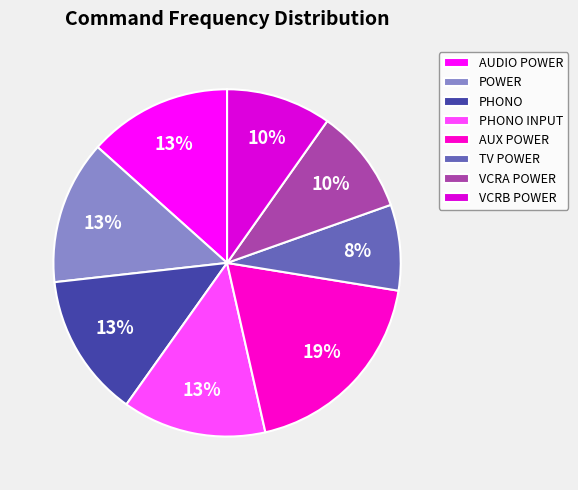

Rank the categories by value from highest to lowest.

AUX POWER, AUDIO POWER, POWER, PHONO, PHONO INPUT, VCRA POWER, VCRB POWER, TV POWER